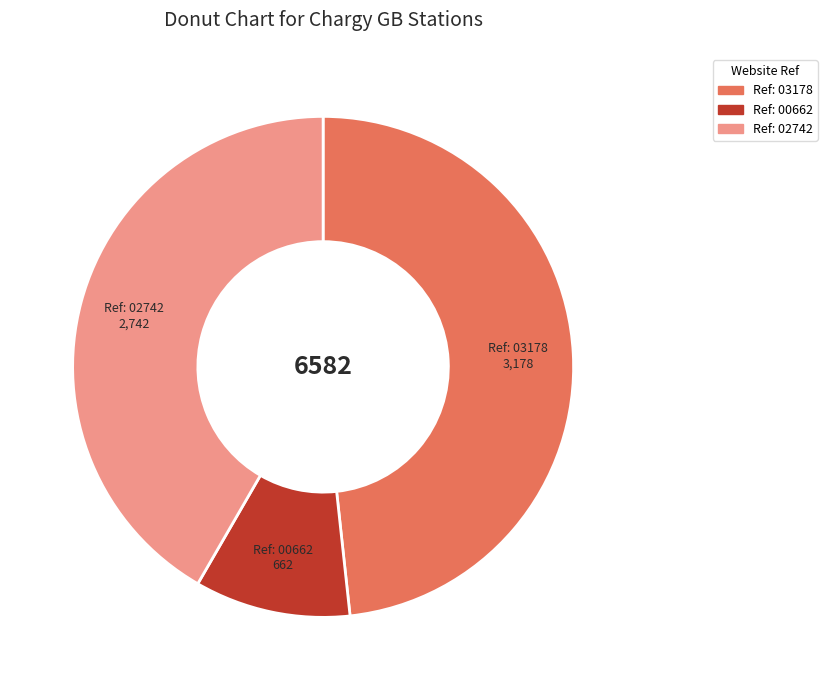

Is there a majority slice in this chart?

No